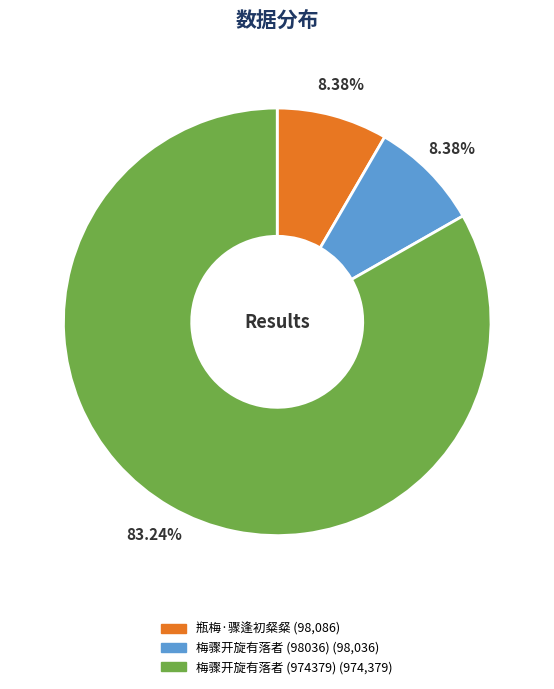

Approximately how many times larger is the value at 梅骤开旋有落者 (974379) compared to 梅骤开旋有落者 (98036)?

9.9